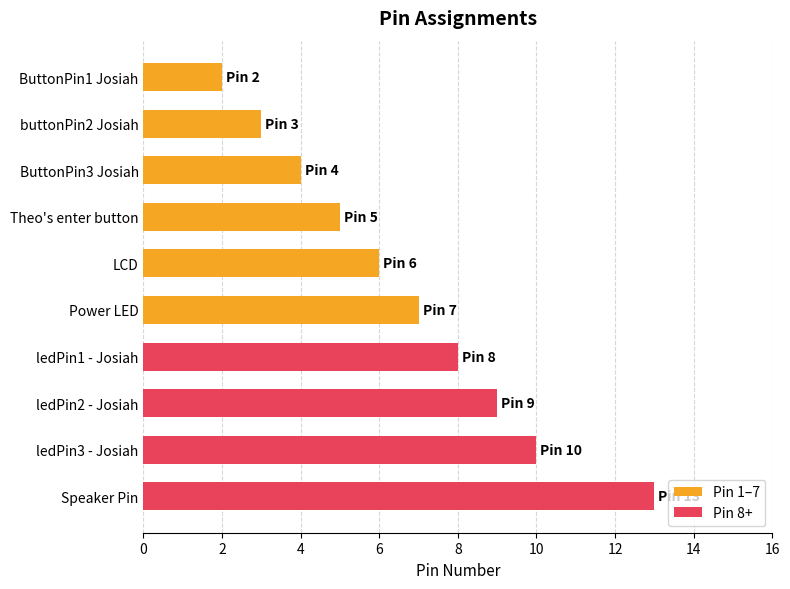

What is the sum of all values?

67